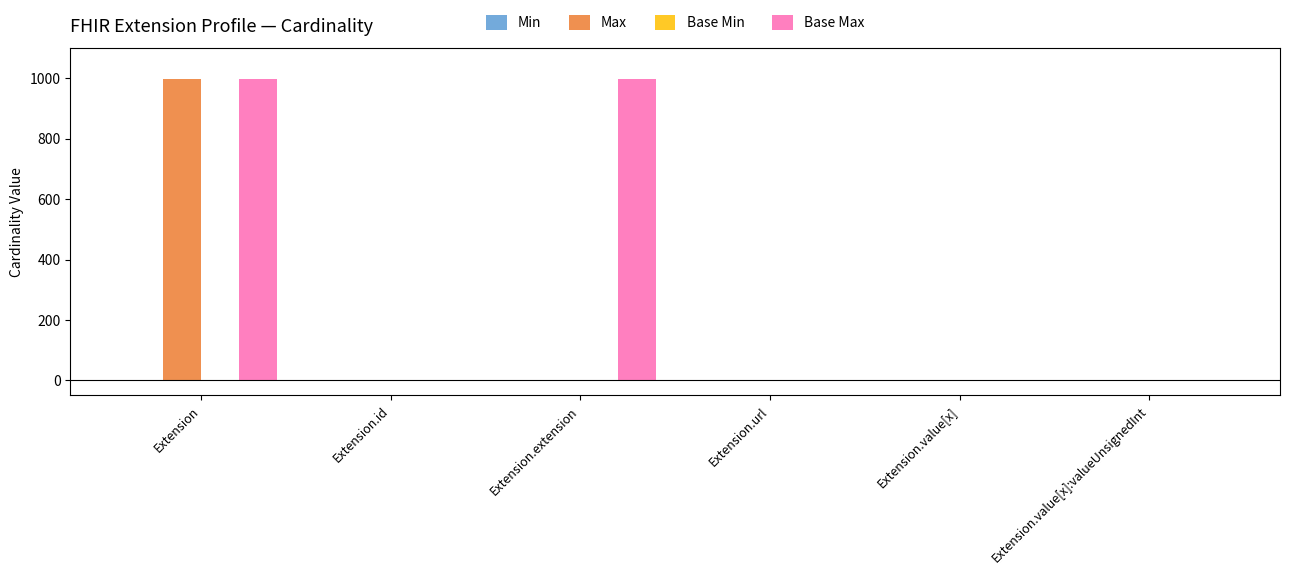

How many groups of bars are there?

6